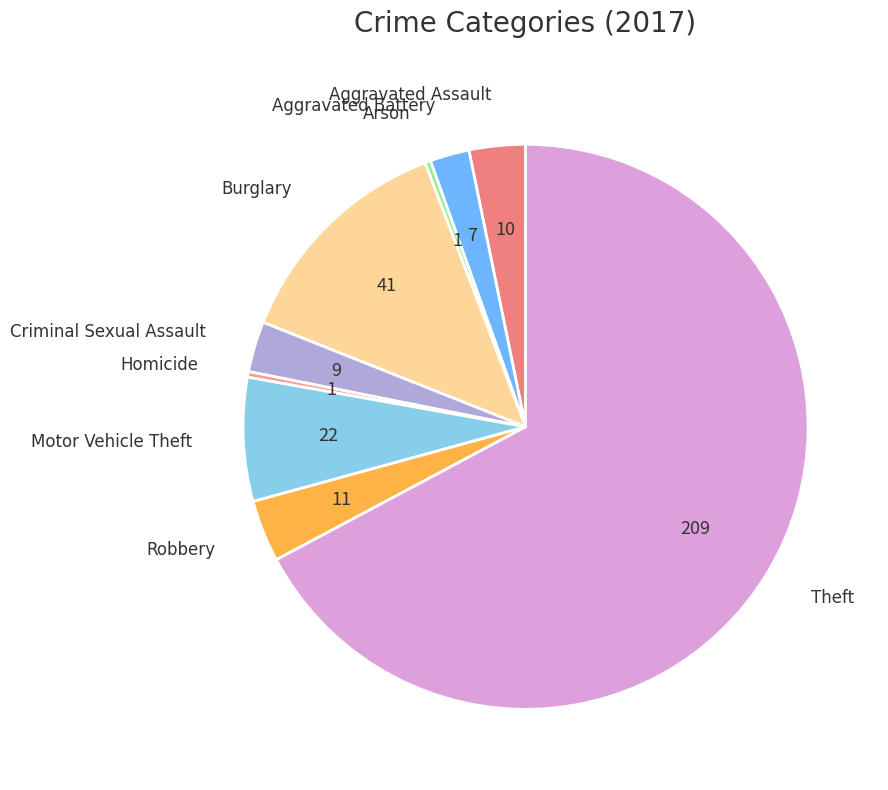

The Homicide slice represents 14% of the pie. True or false?

False